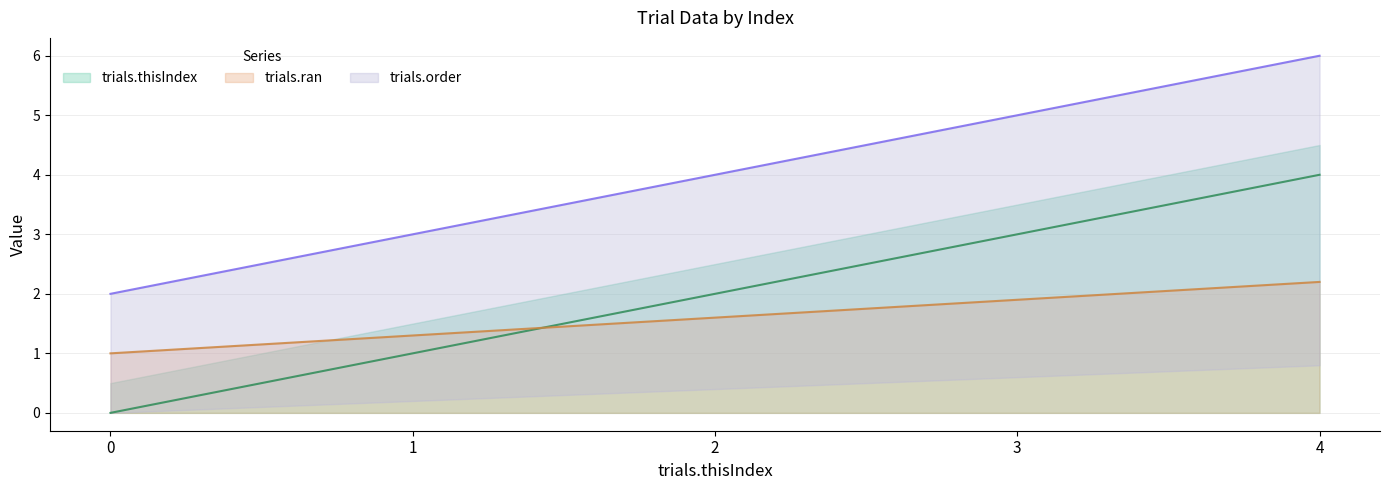

The trials.ran series shows 2.2 at 4. True or false?

True